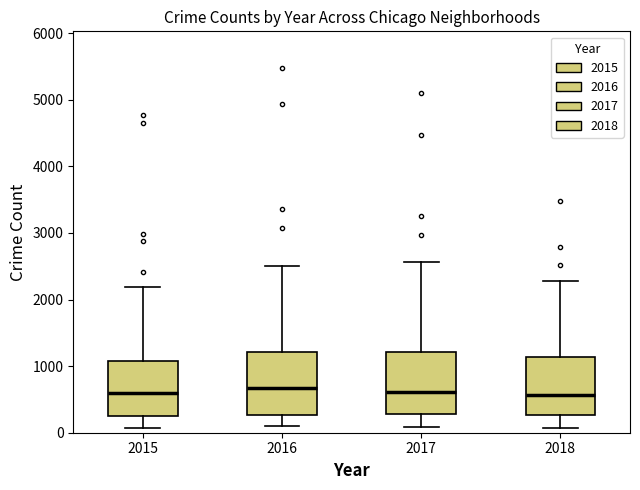

Where is the lower edge of the box at x = 2017 on the y-axis? The values are not printed on the chart, so give them approximately, as read against the axis.

300